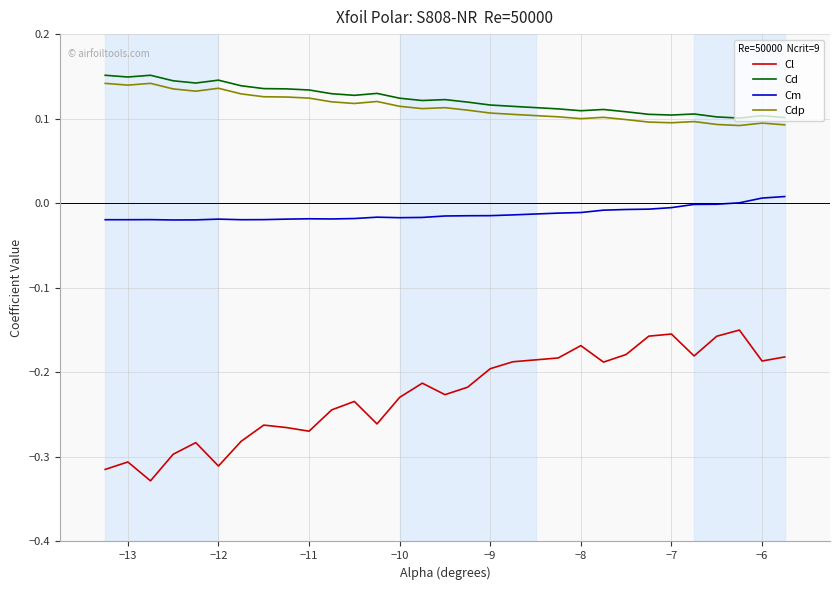

True or false: Cm and Cdp cross at least once.

False